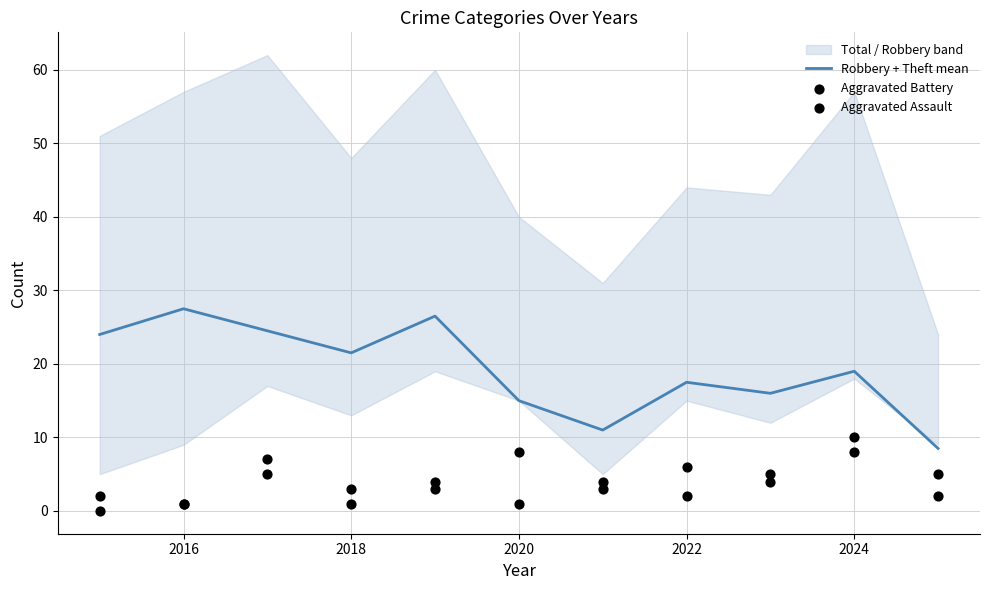

The value of Robbery + Theft mean at 2022 is 28.3. True or false?

False